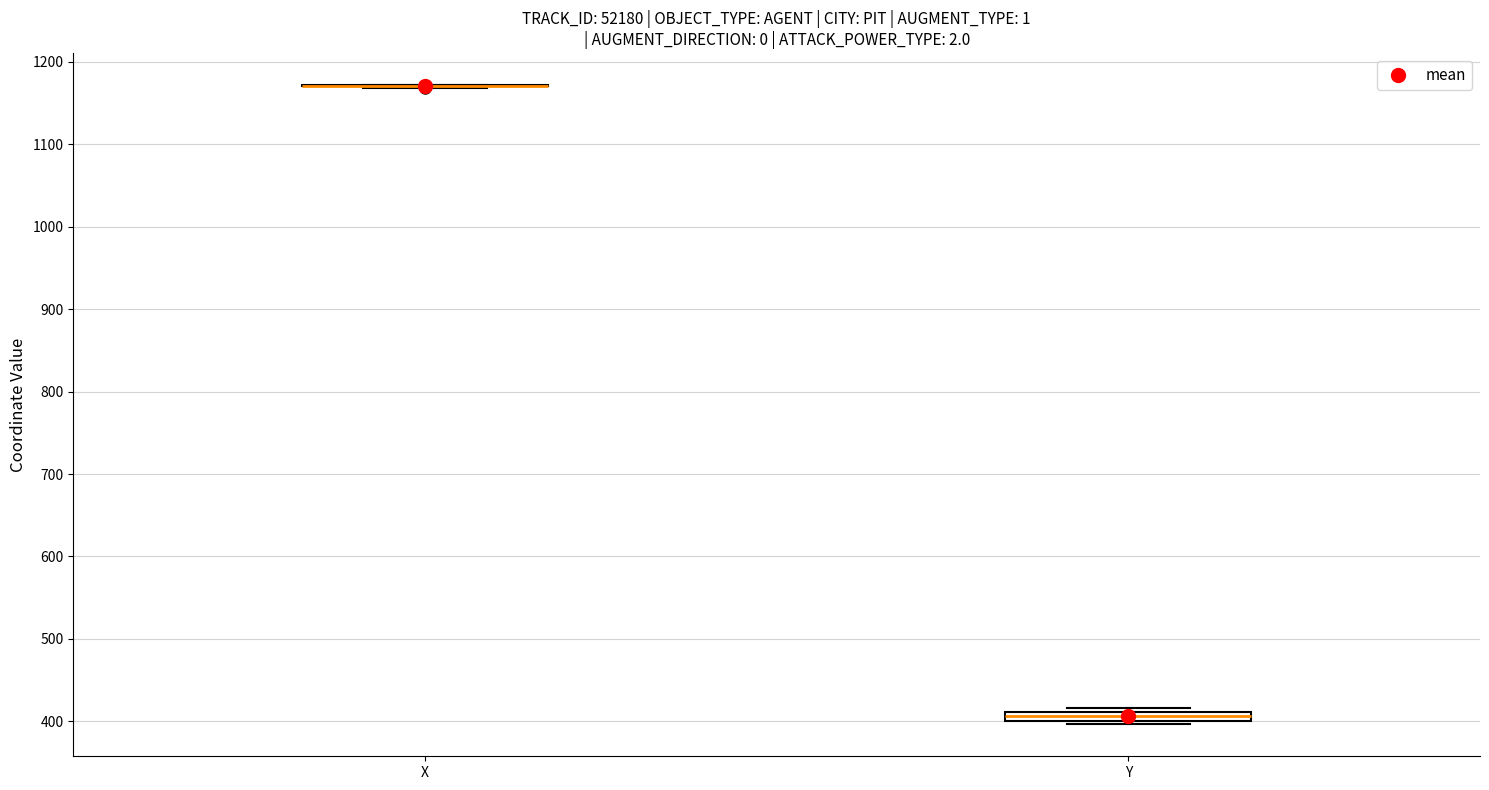

Where is the upper edge of the box for Y on the y-axis? The values are not printed on the chart, so give them approximately, as read against the axis.

410